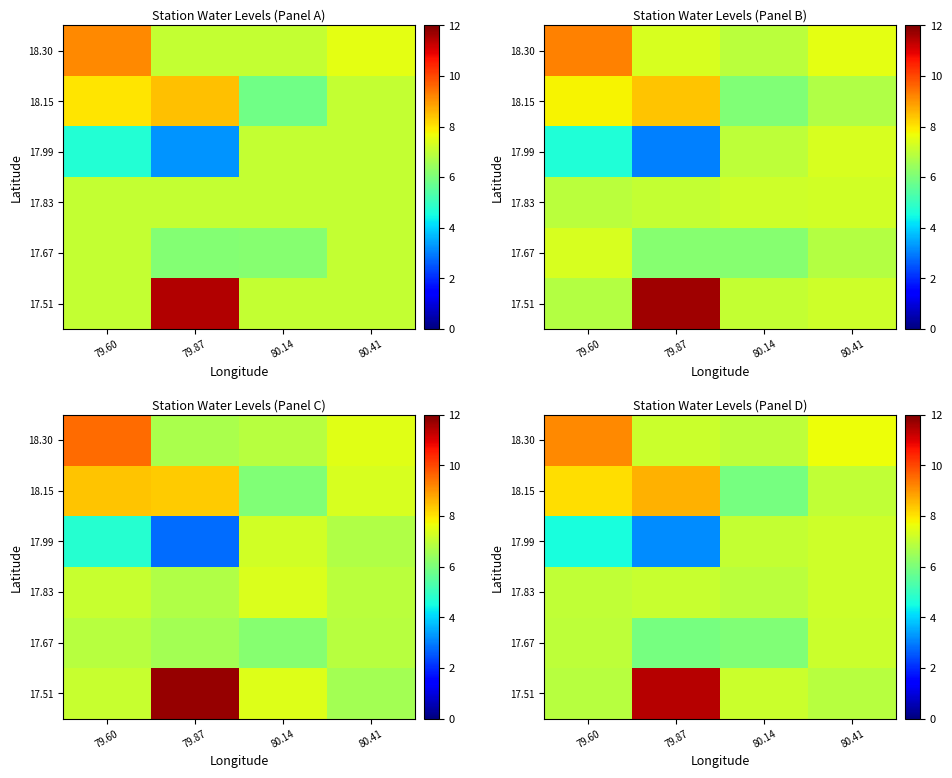

Reading left to right, what are all the values shown in this chart?

row_0: 79.60=6.9	79.87=11.4	80.14=7.2	80.41=6.9
row_1: 79.60=7.0	79.87=5.9	80.14=6.1	80.41=7.1
row_2: 79.60=7.0	79.87=7.1	80.14=6.9	80.41=7.2
row_3: 79.60=4.6	79.87=3.1	80.14=7.1	80.41=7.2
row_4: 79.60=8.1	79.87=8.6	80.14=5.9	80.41=7.0
row_5: 79.60=9.1	79.87=7.2	80.14=7.0	80.41=7.6